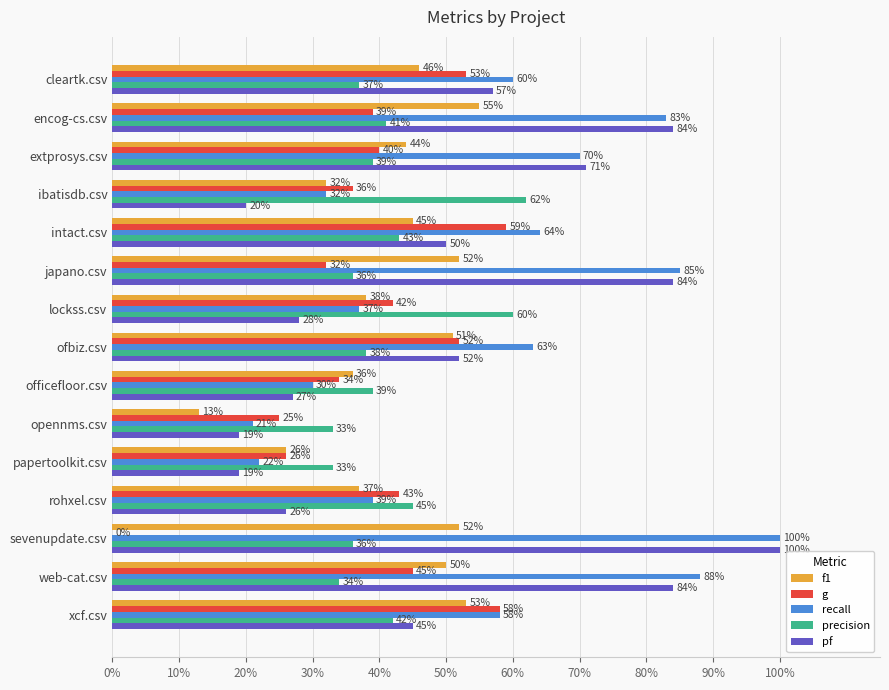

What is the difference between the maximum and minimum values in the f1 series?

0.4